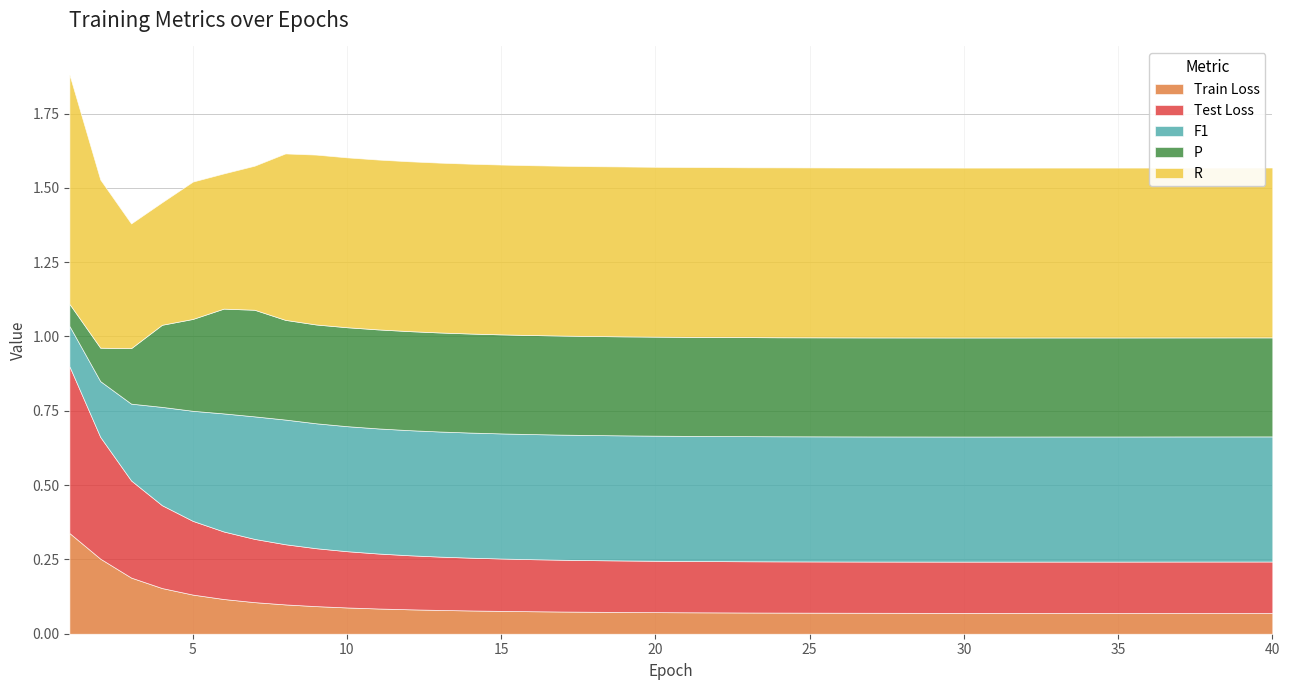

What is the difference between the second highest and second lowest values in the R series?

0.2